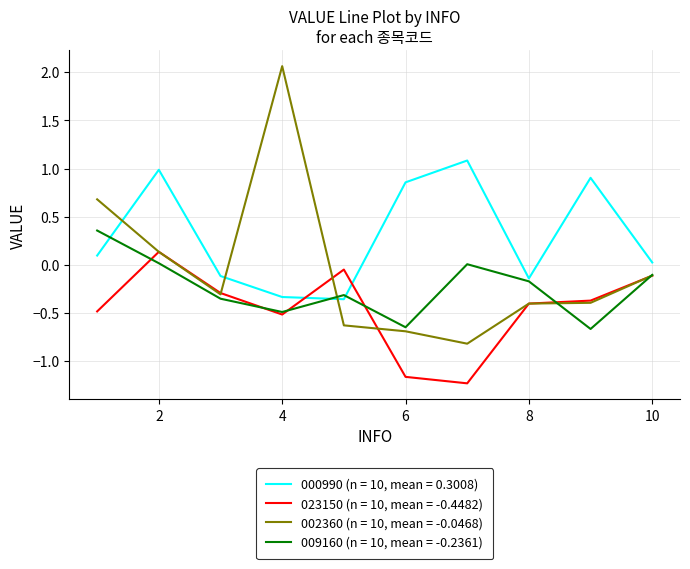

Which series ends up on top after the final intersection of 000990 (n = 10, mean = 0.3008) and 023150 (n = 10, mean = -0.4482)?

000990 (n = 10, mean = 0.3008)